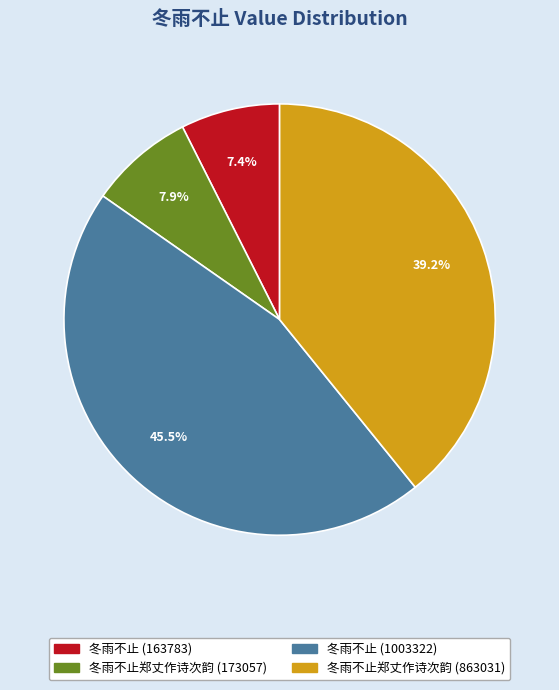

Is there any slice that represents more than half of the pie?

No